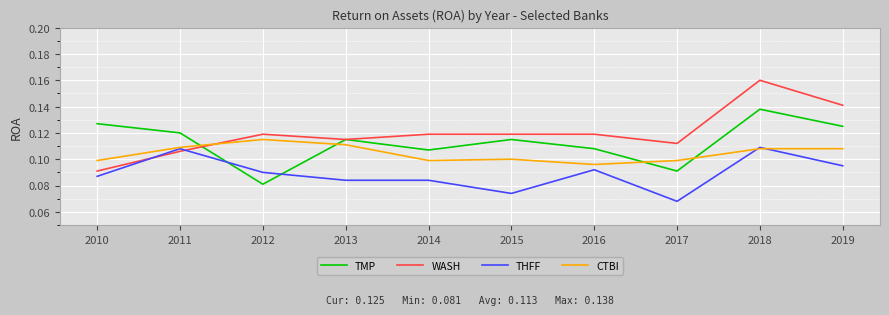

The value of WASH at 2010 is 0.1. True or false?

True